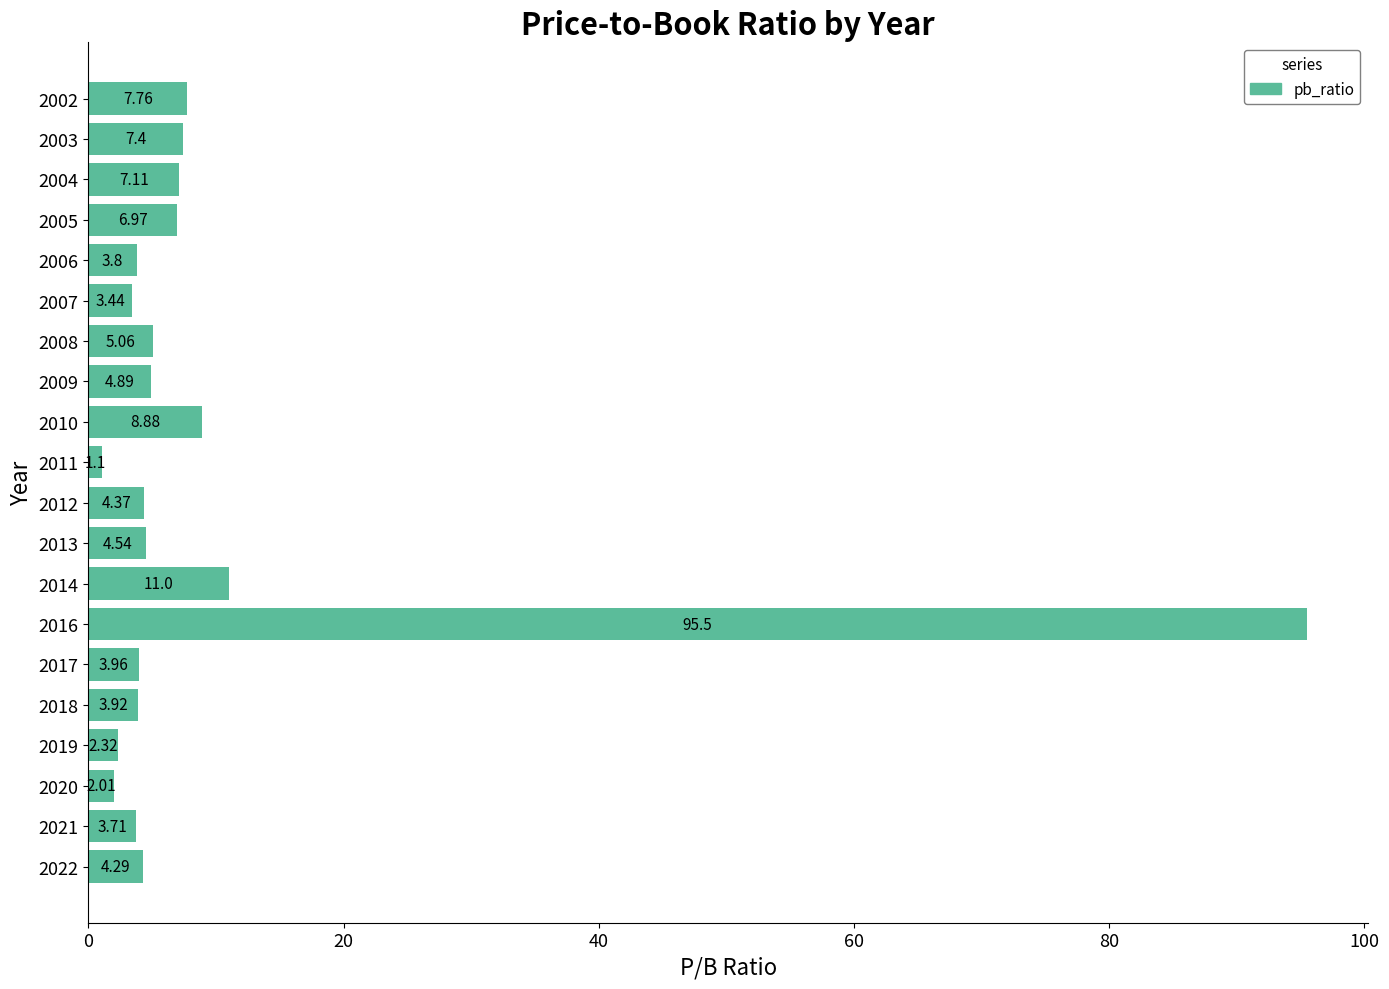

What is the sum of all values?

192.0